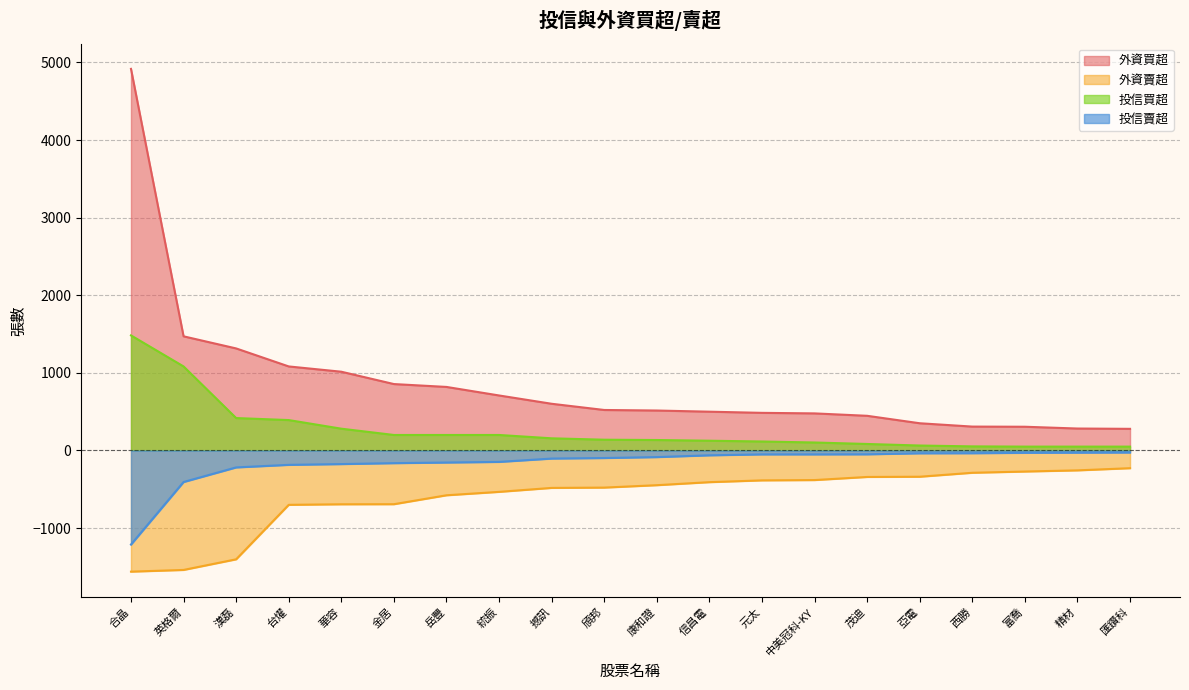

What position from the left is 漢磊?

3